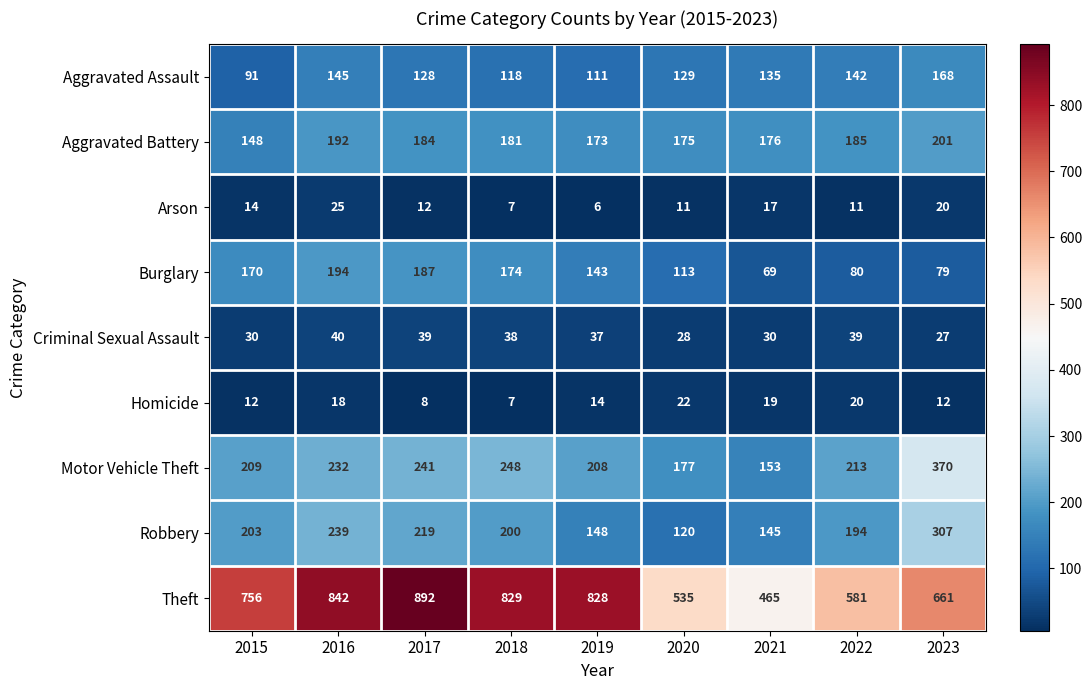

At which category is the sum across all series the highest?

2016